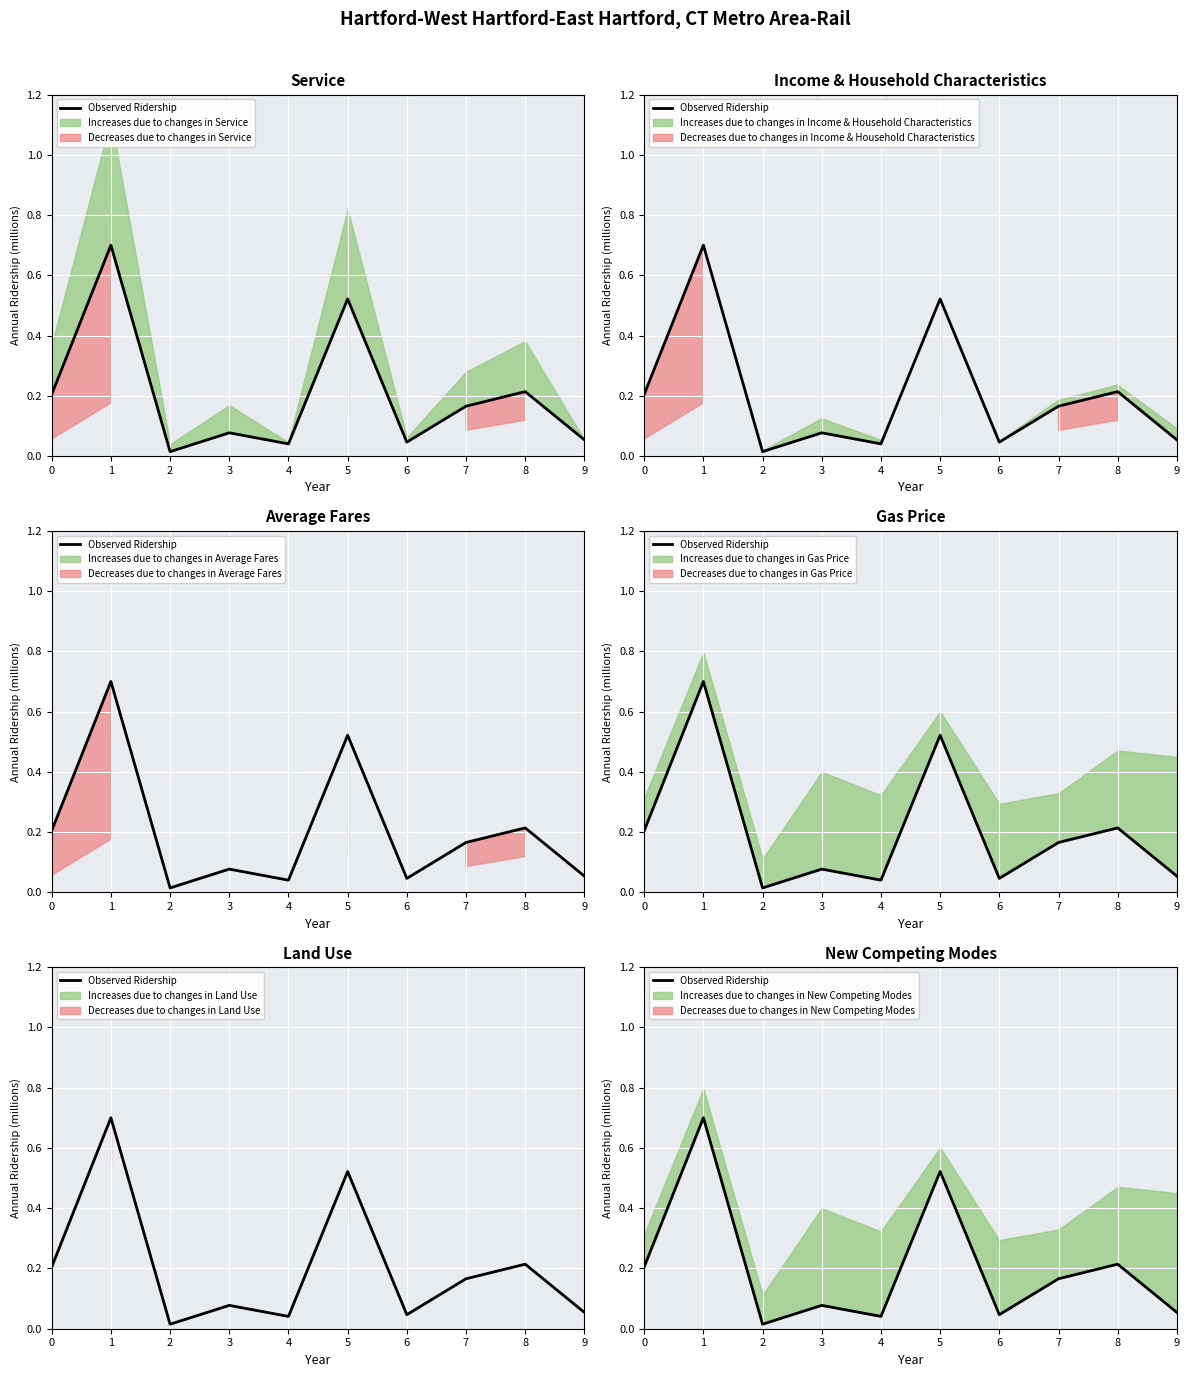

List the labels in order of value, smallest first.

2, 4, 6, 9, 3, 7, 0, 8, 5, 1